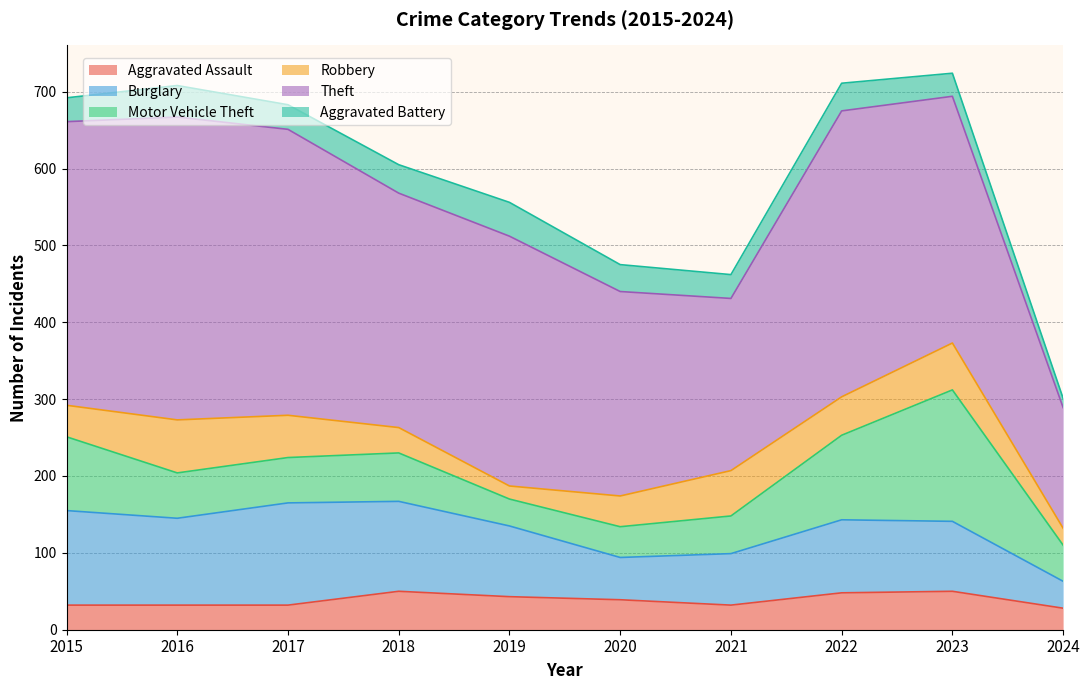

True or false: Motor Vehicle Theft and Theft cross at least once.

False